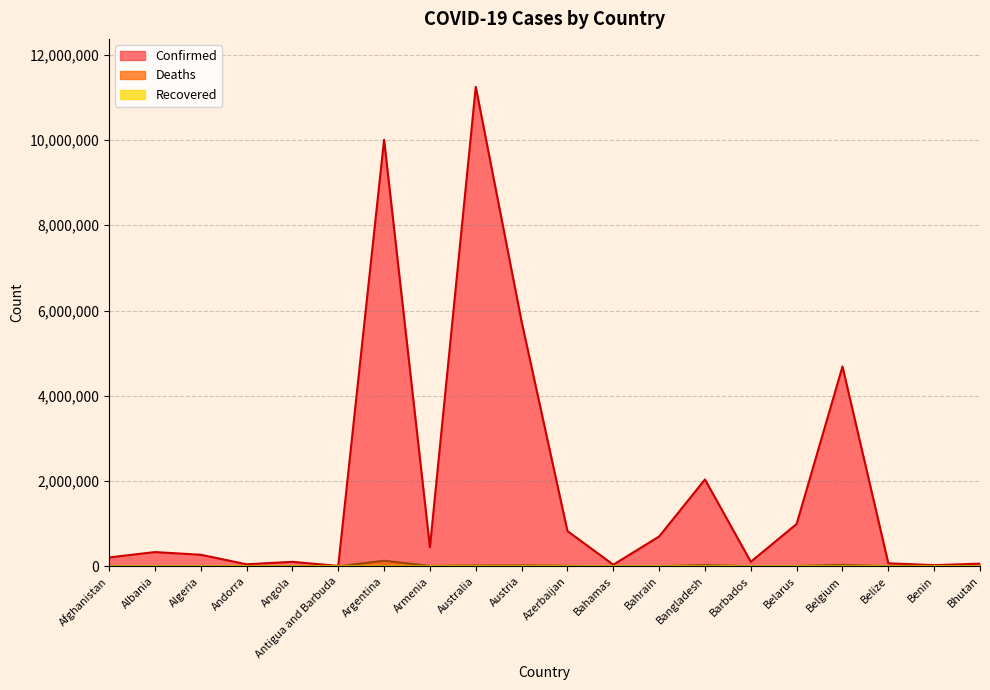

Reading left to right, extract all data points from this chart.

Confirmed: 207900	334018	271286	47781	105095	9106	10004679	445976	11247412	5740581	827300	37491	699473	2037331	105905	994037	4686147	70397	27982	62551
Deaths: 7854	3596	6881	165	1930	146	130249	8716	17712	21564	10045	833	1539	29441	569	7118	33478	688	163	21